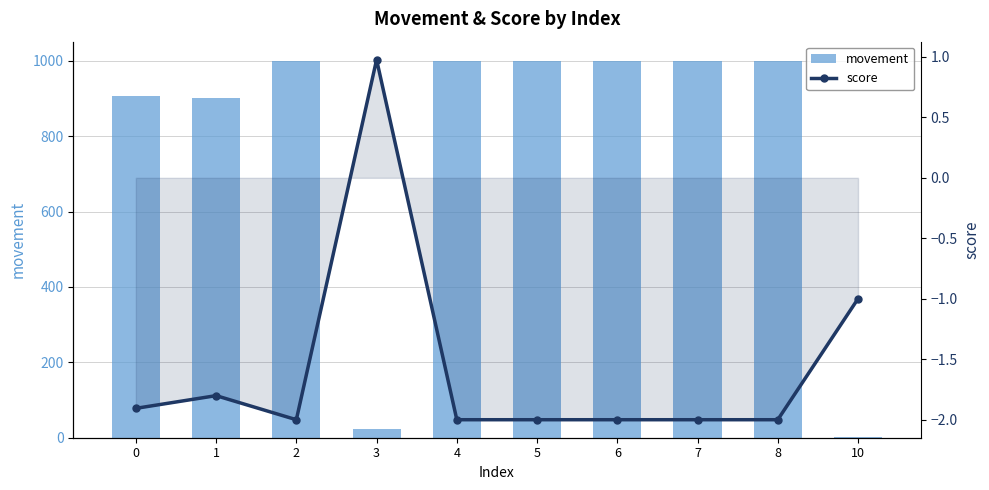

What is the value of the score bar at the 8th from the left?

-2.0